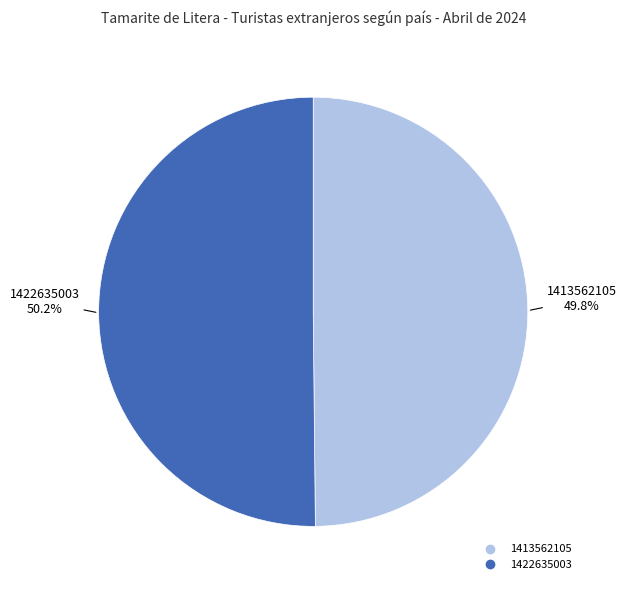

To the nearest percent, what portion does 1413562105 represent?

50%